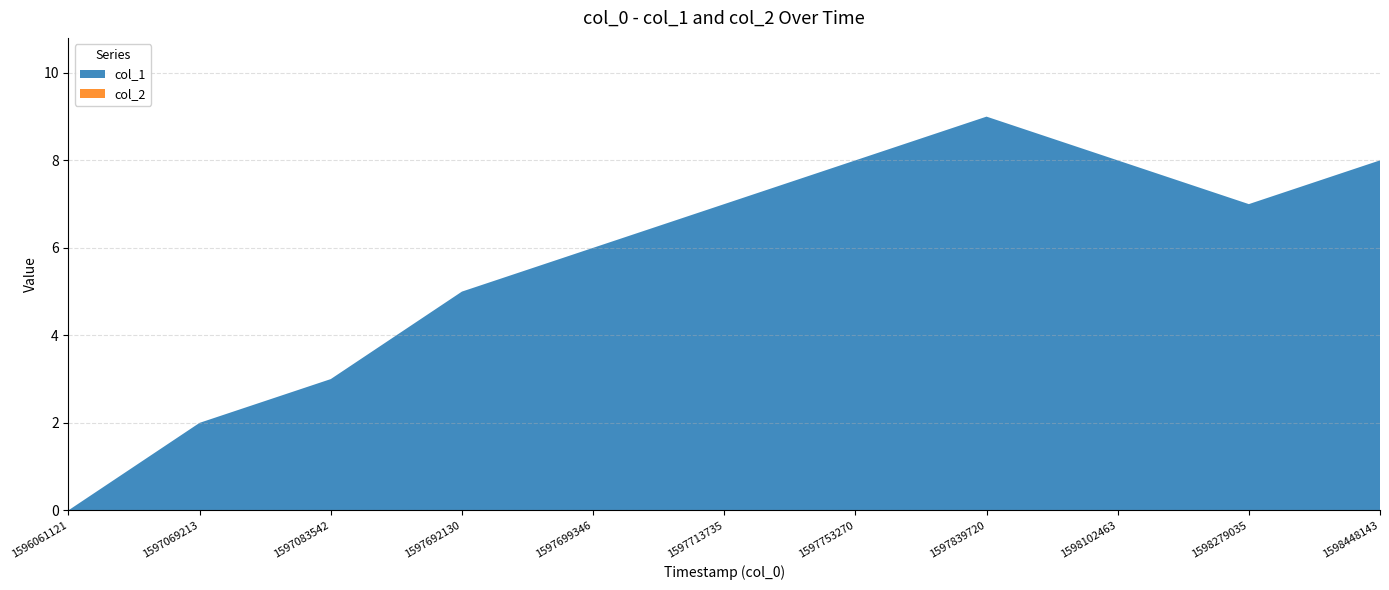

Reading left to right, transcribe all the data shown in this chart.

col_1: 1596061121=0	1597069213=2	1597083542=3	1597692130=5	1597699346=6	1597713735=7	1597753270=8	1597839720=9	1598102463=8	1598279035=7	1598448143=8
col_2: 1596061121=0	1597069213=0	1597083542=0	1597692130=0	1597699346=0	1597713735=0	1597753270=0	1597839720=0	1598102463=0	1598279035=0	1598448143=0